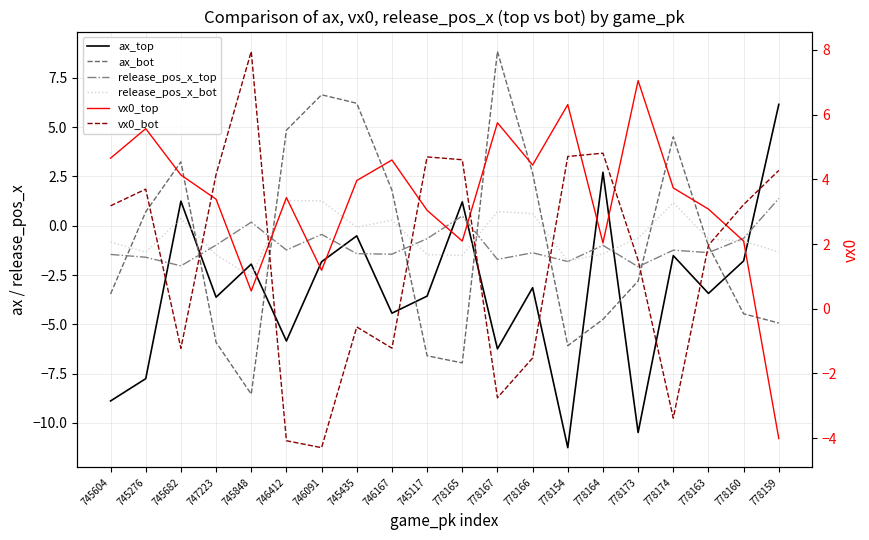

Between 747223 and 745848, which series saw the biggest shift?

vx0_bot